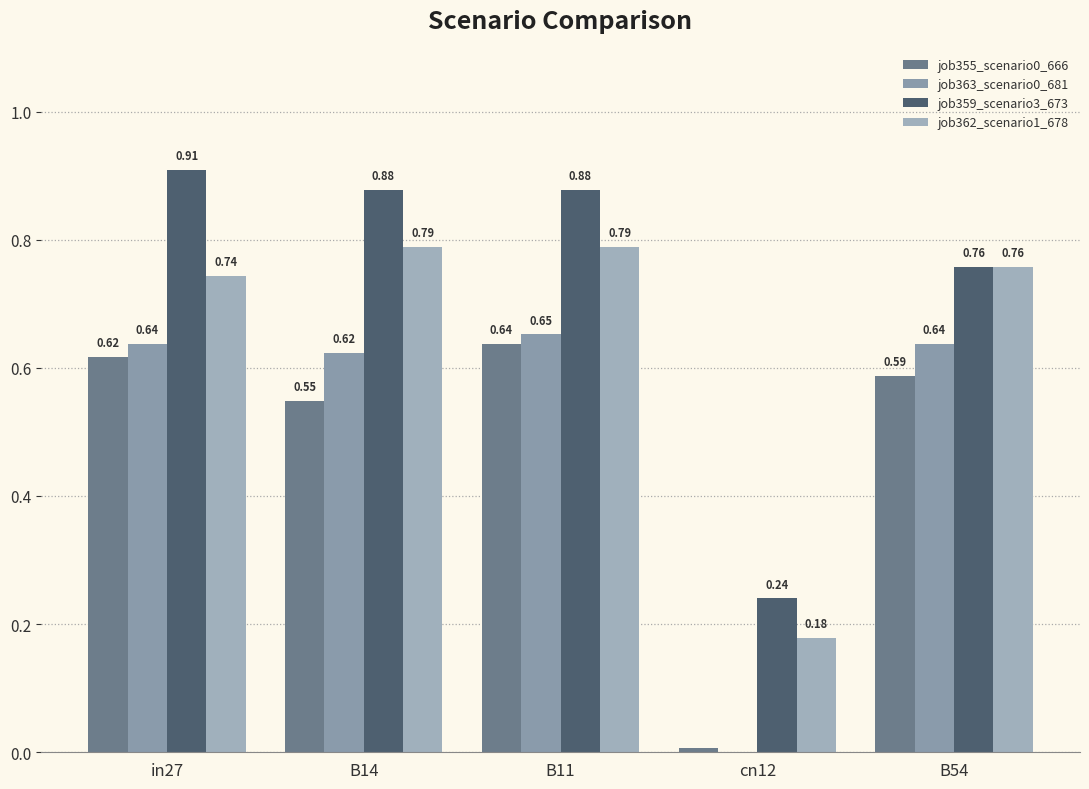

What is the maximum value for job363_scenario0_681?

0.7